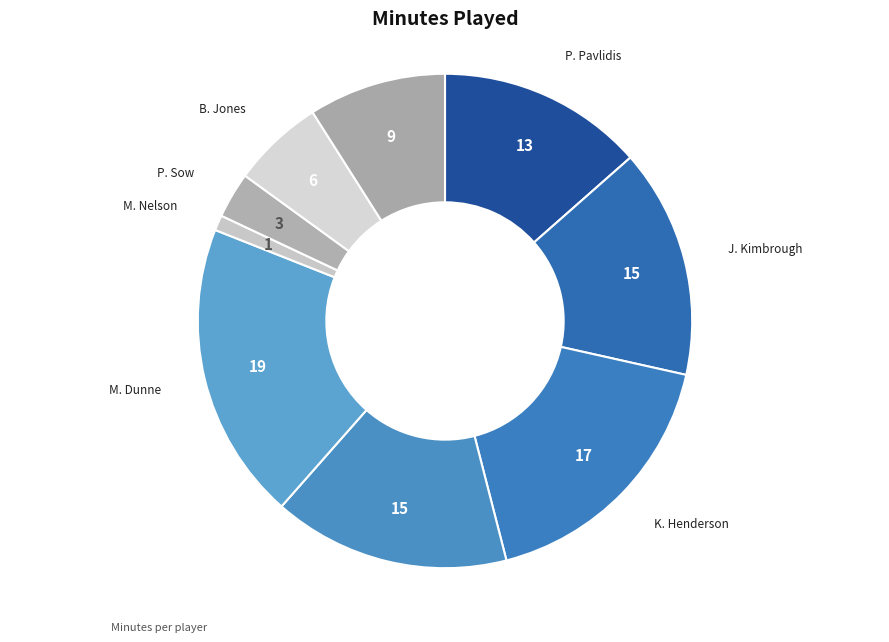

Is the sum of P. Sow and P. Pavlidis greater than half?

No